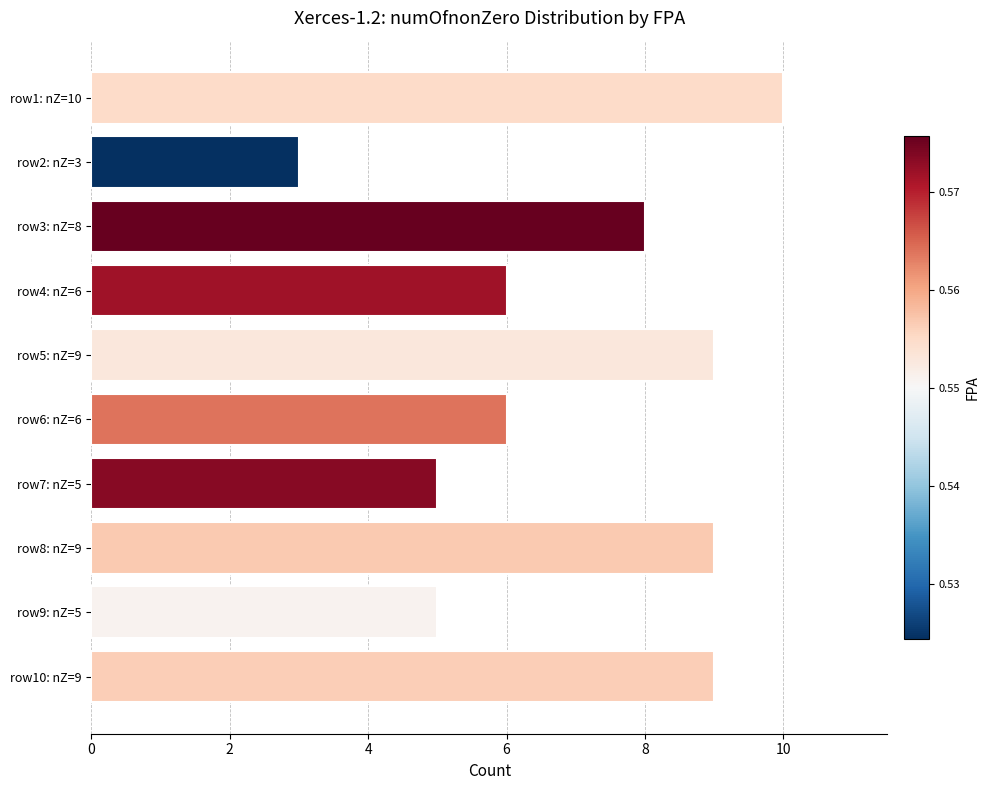

Reading top to bottom, extract all data points from this chart.

10	3	8	6	9	6	5	9	5	9